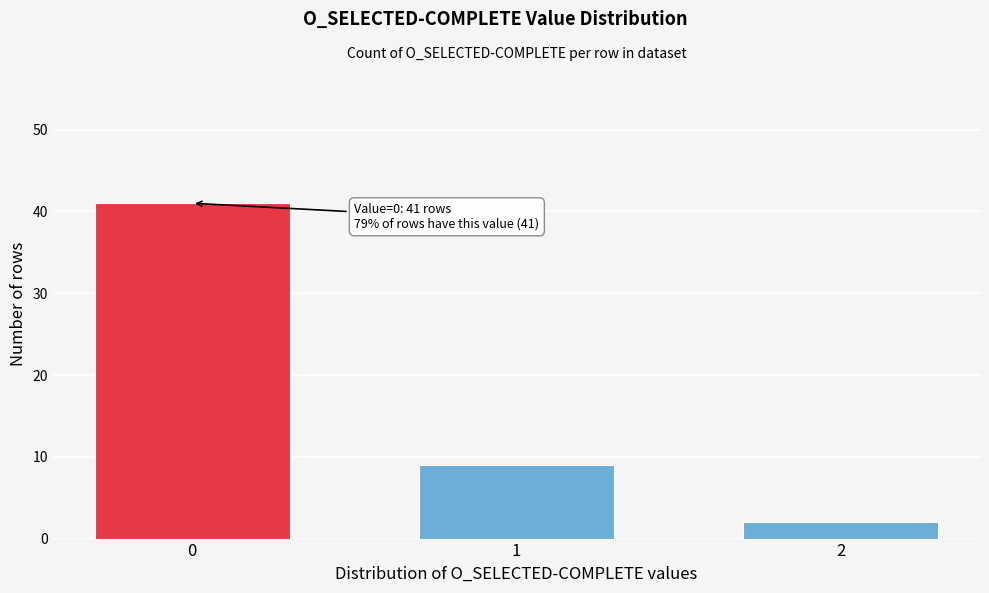

Reading right to left, list all the values displayed in this chart.

2	9	41